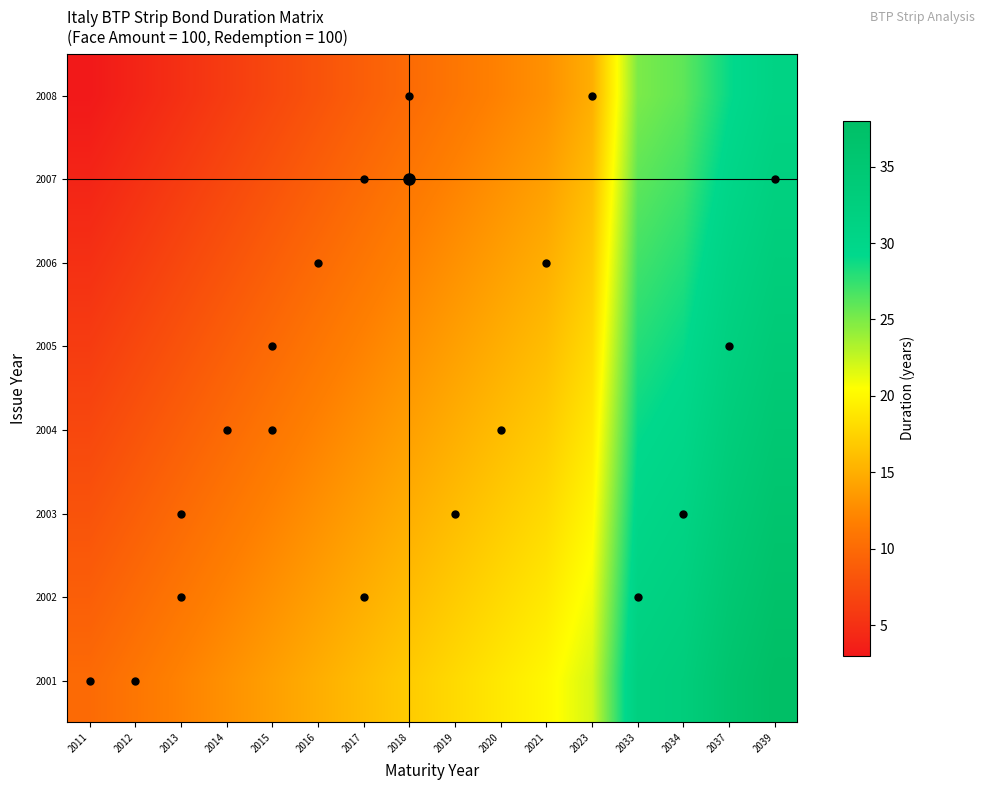

Rank the series at 2039 from lowest to highest value.

2008, 2007, 2006, 2005, 2004, 2003, 2002, 2001